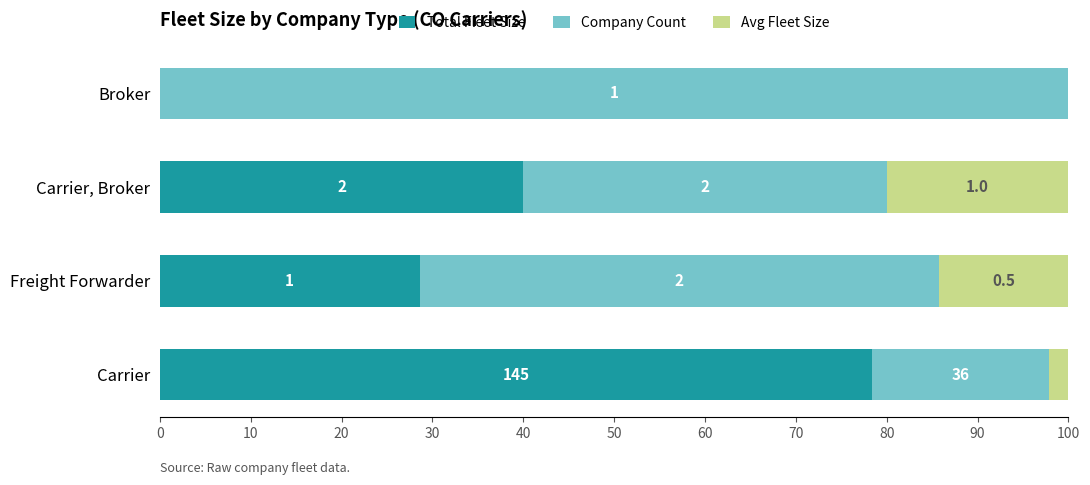

What is the value of the Total Fleet Size bar at the 1st from the left?

78.4